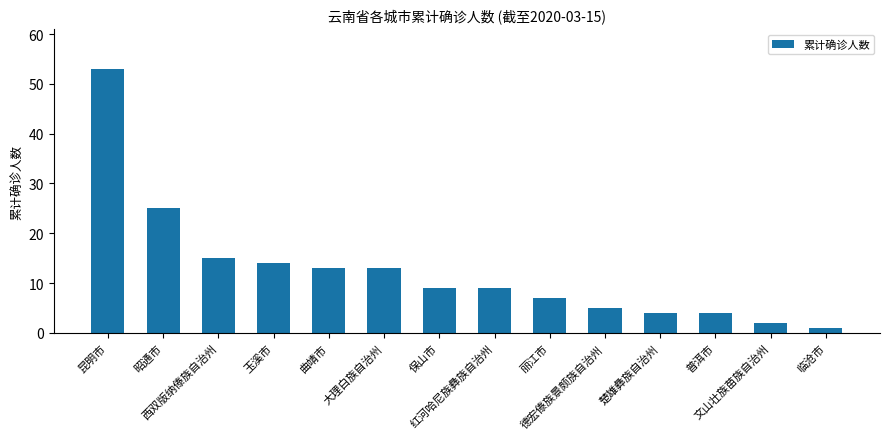

Where does the data first go above 9?

昆明市